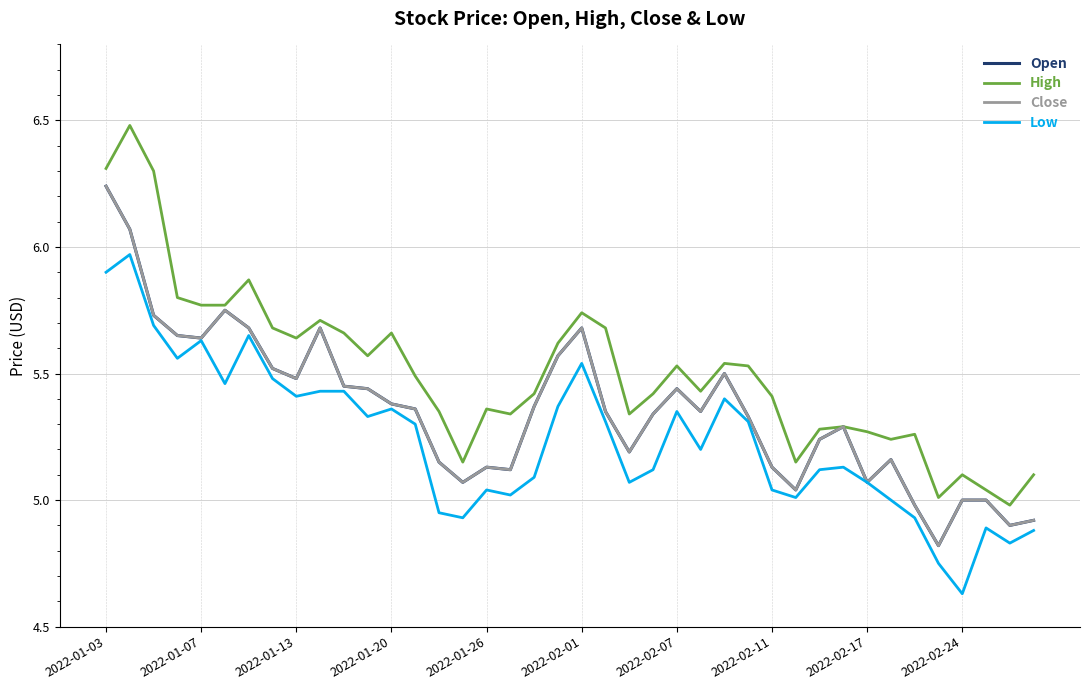

What is the sum of all High values?

220.3